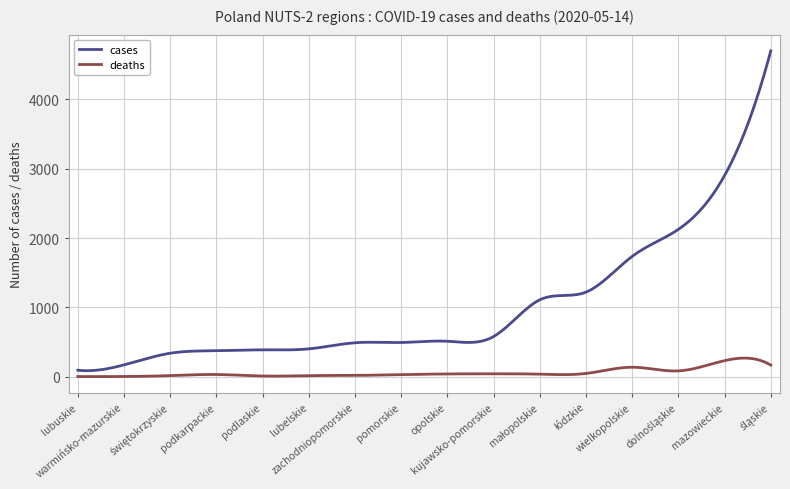

True or false: cases and deaths intersect in this chart.

False